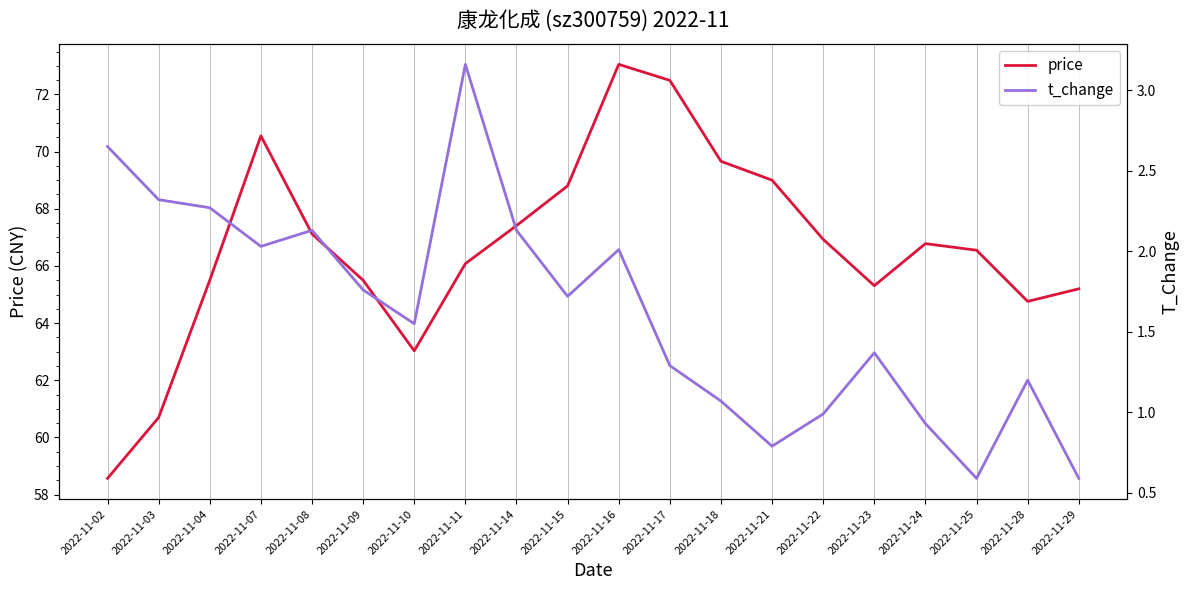

List the labels in order of t_change value, largest first.

2022-11-11, 2022-11-02, 2022-11-03, 2022-11-04, 2022-11-08, 2022-11-14, 2022-11-07, 2022-11-16, 2022-11-09, 2022-11-15, 2022-11-10, 2022-11-23, 2022-11-17, 2022-11-28, 2022-11-18, 2022-11-22, 2022-11-24, 2022-11-21, 2022-11-25, 2022-11-29